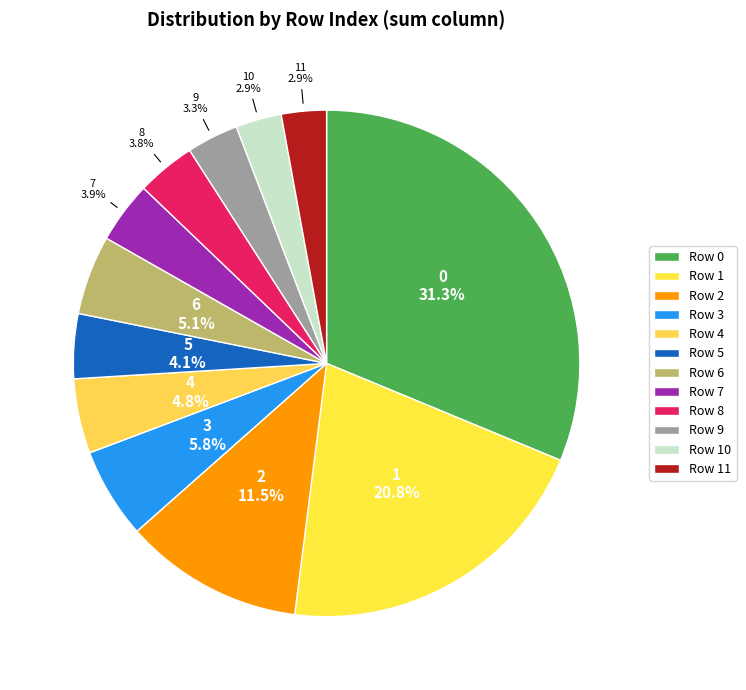

What percentage is NOT represented by 11?

97.1%